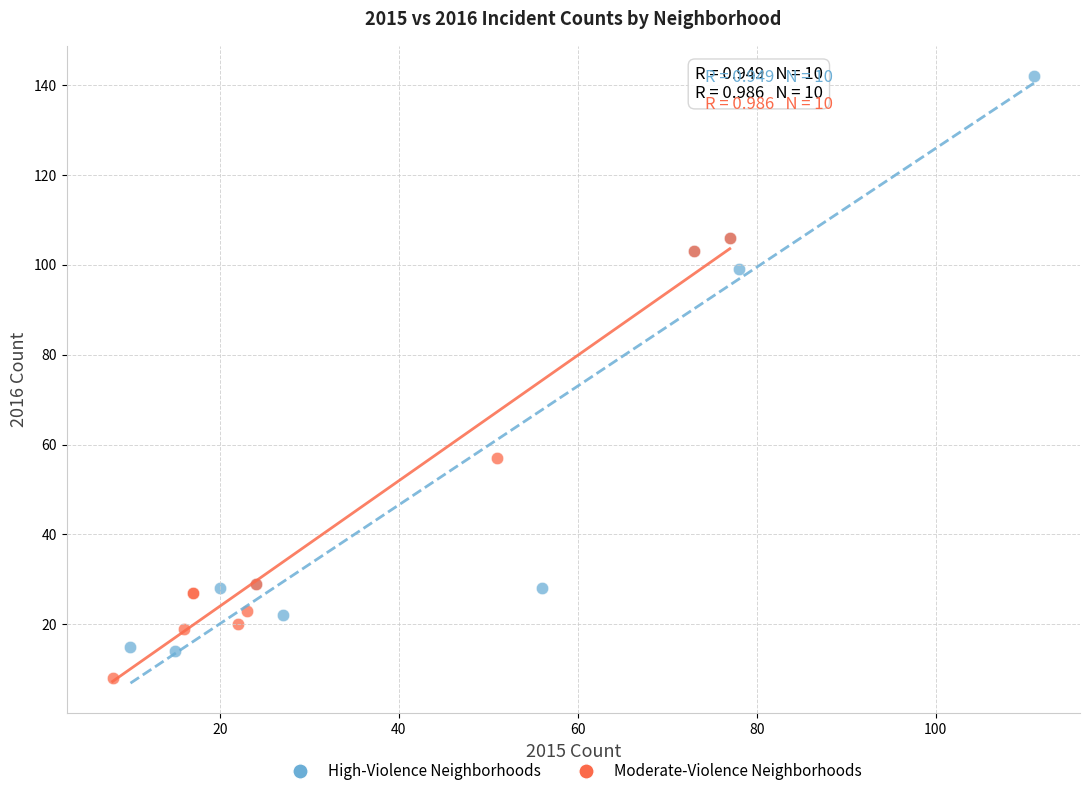

Which series contains the highest Y value?

High-Violence Neighborhoods